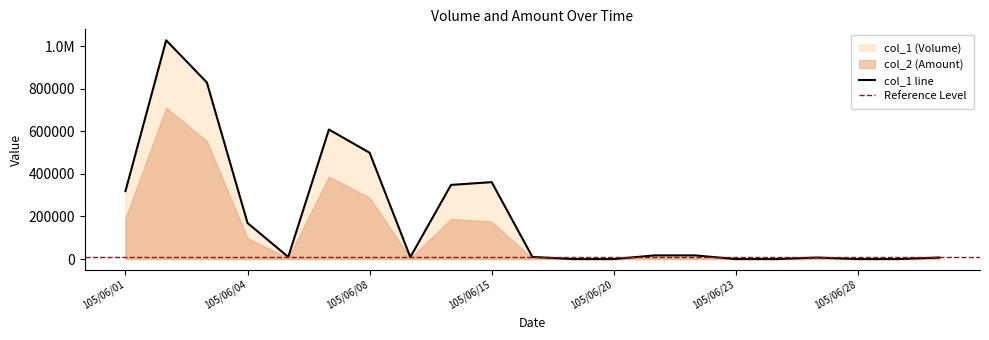

True or false: the data has more than 0 interior local peaks.

True